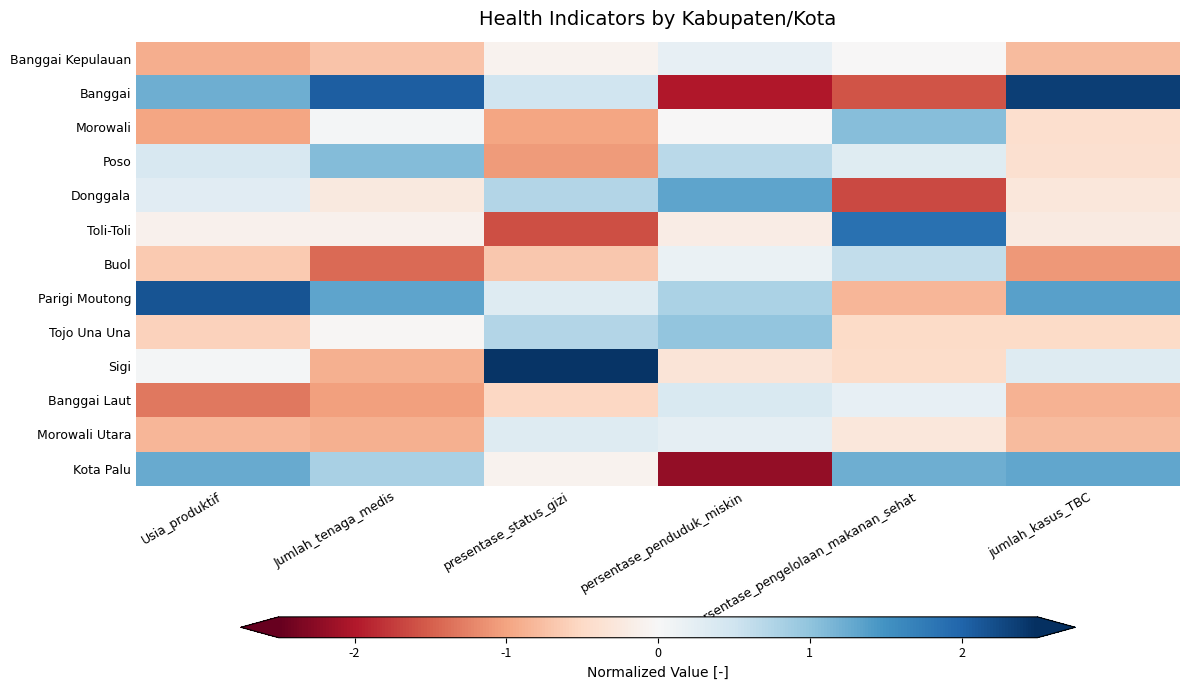

Between Usia_produktif and presentase_status_gizi, which is larger?

presentase_status_gizi